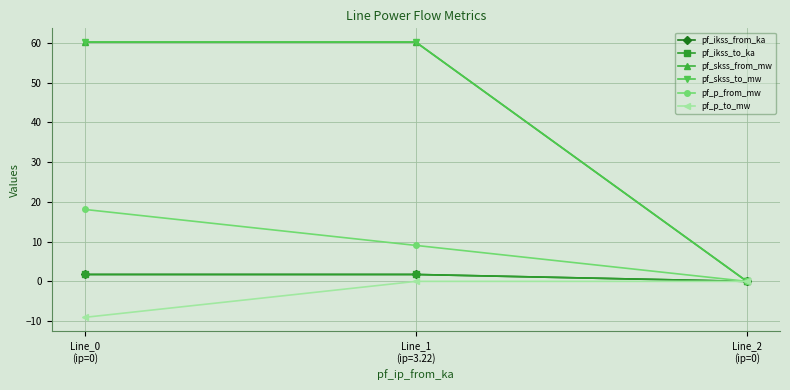

Reading right to left, transcribe all the data shown in this chart.

pf_ikss_from_ka: Line_2
(ip=0)=0.0	Line_1
(ip=3.22)=1.7	Line_0
(ip=0)=1.7
pf_ikss_to_ka: Line_2
(ip=0)=0.0	Line_1
(ip=3.22)=1.7	Line_0
(ip=0)=1.7
pf_skss_from_mw: Line_2
(ip=0)=0.0	Line_1
(ip=3.22)=60.2	Line_0
(ip=0)=60.2
pf_skss_to_mw: Line_2
(ip=0)=0.0	Line_1
(ip=3.22)=60.2	Line_0
(ip=0)=60.2
pf_p_from_mw: Line_2
(ip=0)=0.0	Line_1
(ip=3.22)=9.1	Line_0
(ip=0)=18.1
pf_p_to_mw: Line_2
(ip=0)=0.0	Line_1
(ip=3.22)=-0.0	Line_0
(ip=0)=-9.1